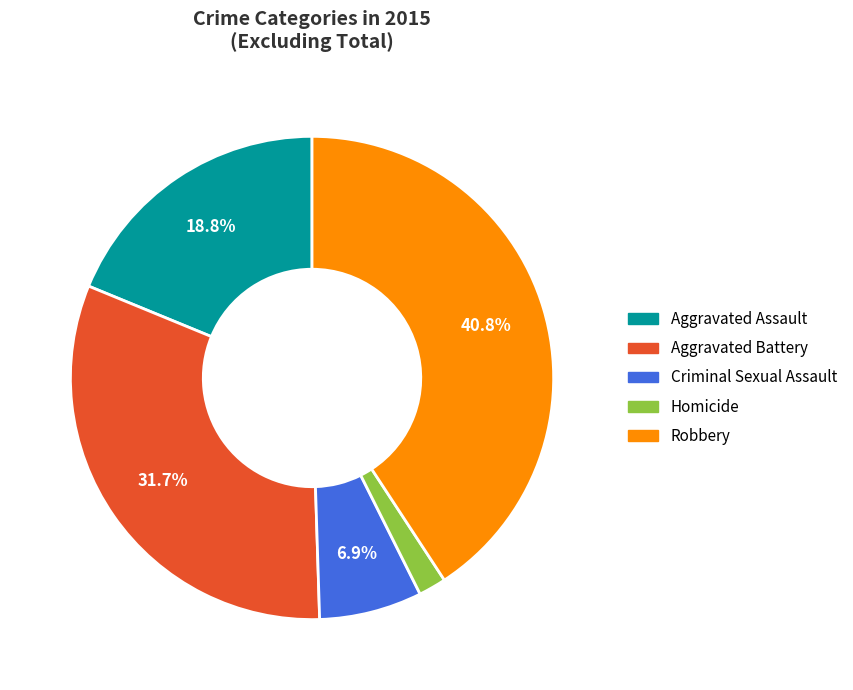

What percentage is the Aggravated Battery slice, to the nearest percent?

32%